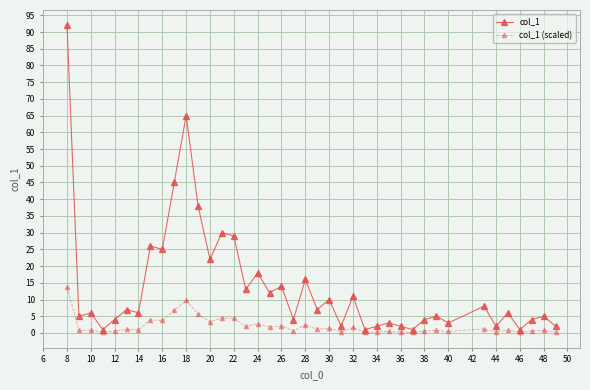

True or false: col_1 and col_1 (scaled) intersect in this chart.

False